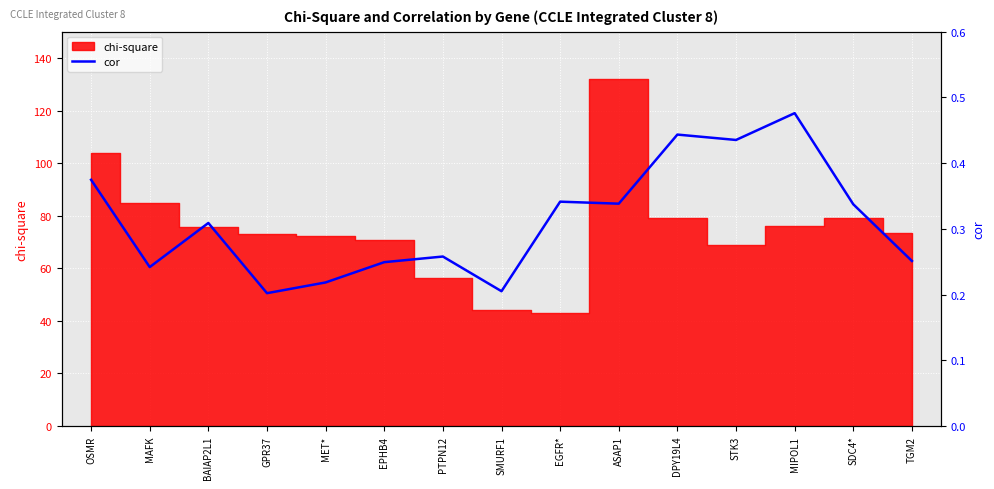

The value at EPHB4 is 0.2. True or false?

True